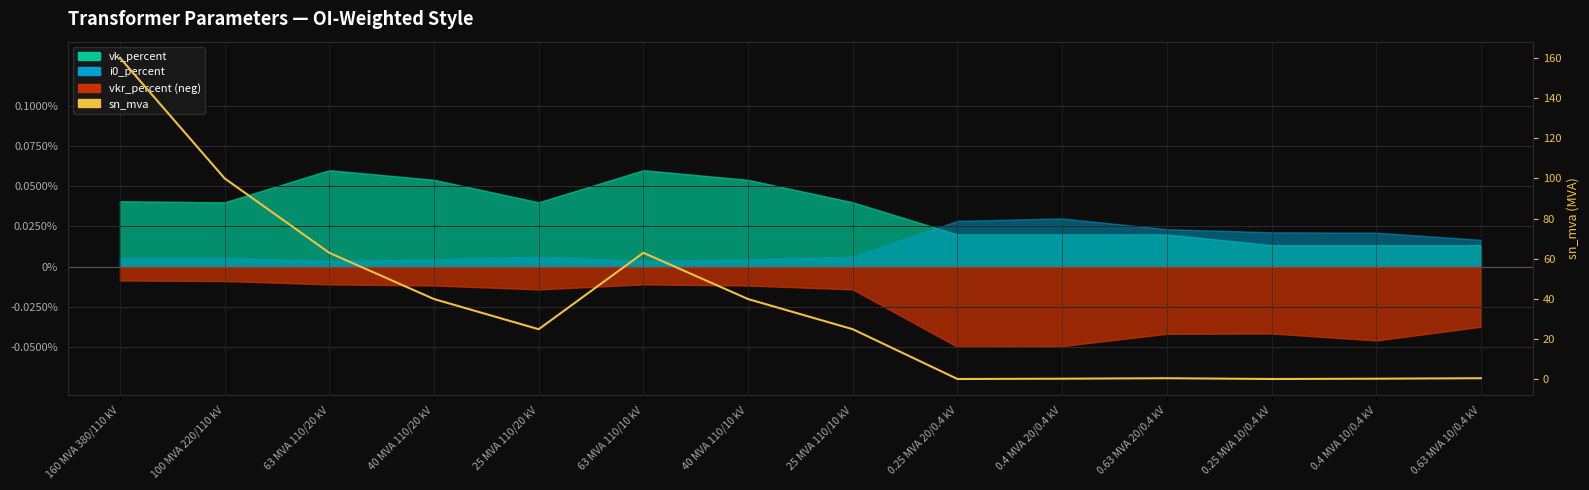

What is the smallest value displayed?

0.2